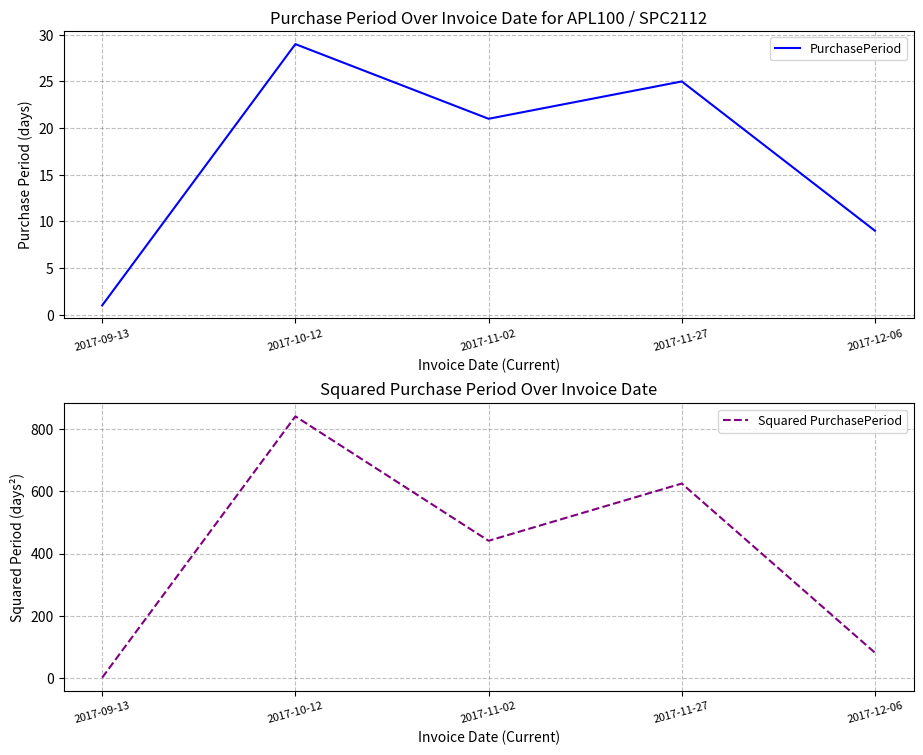

The value of Squared PurchasePeriod at 2017-10-12 is 841. True or false?

True